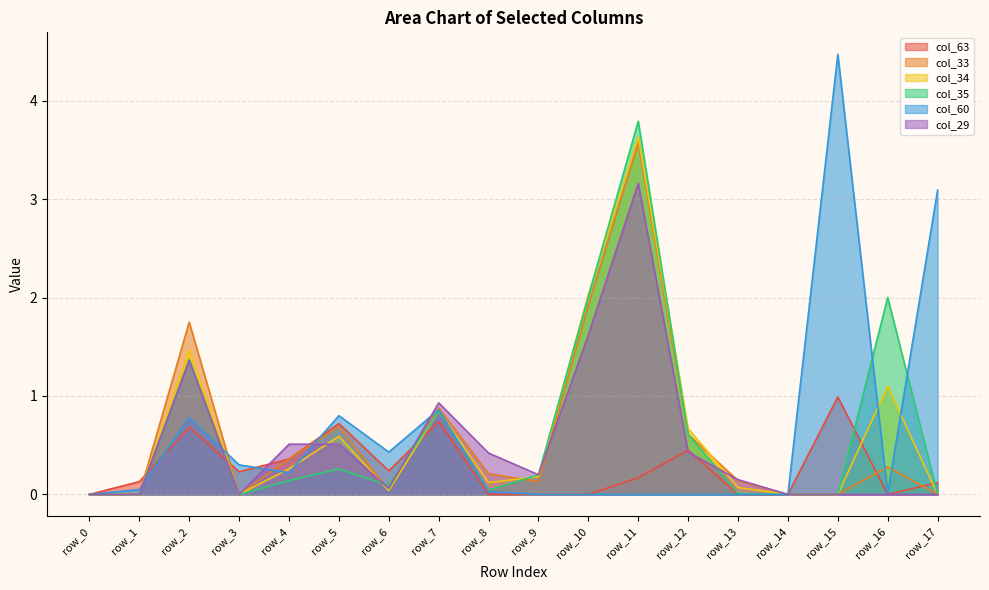

Where is the first local minimum for col_33?

row_3